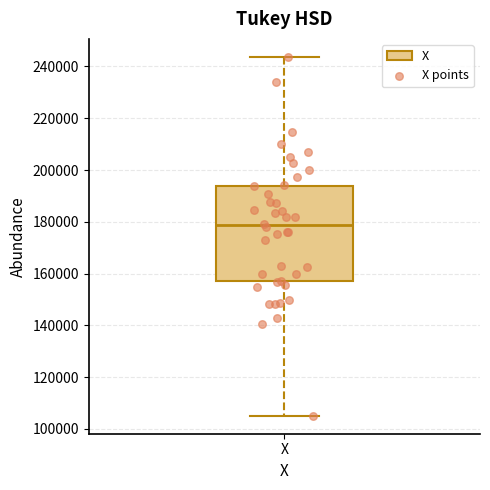

Transcribe this box plot: give where the median line is, the range the box spans, and where the two whiskers end, as read against the y-axis. The values are not printed on the chart, so give them approximately, as read against the axis.

median 178000, box 158000 to 194000, whiskers 106000 to 244000